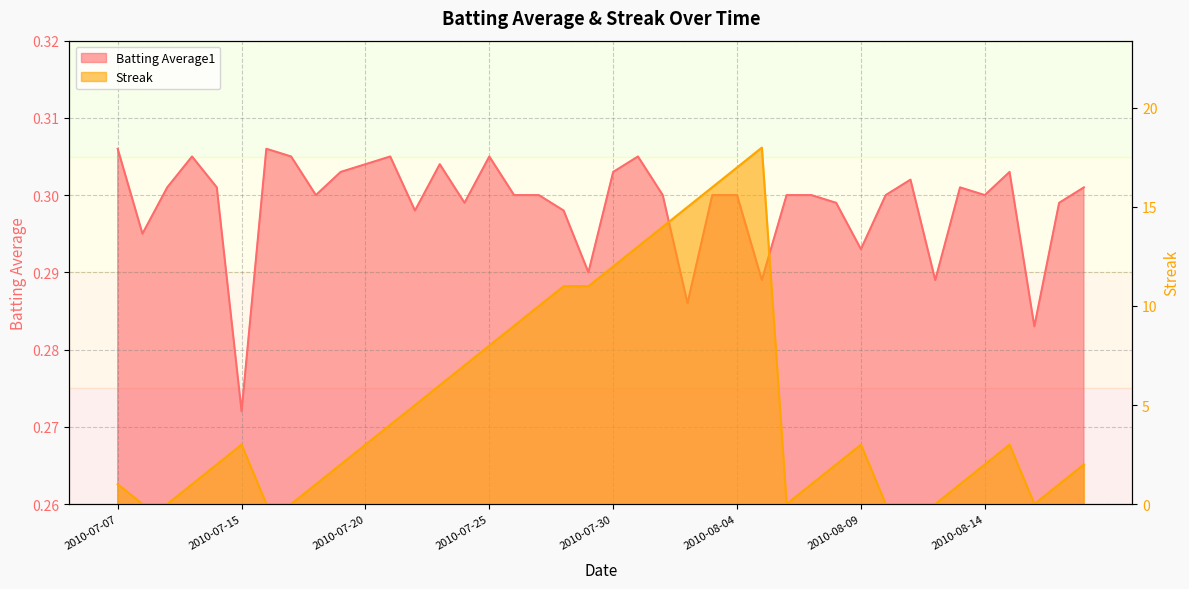

At how many categories does at least one series exceed 2?

20